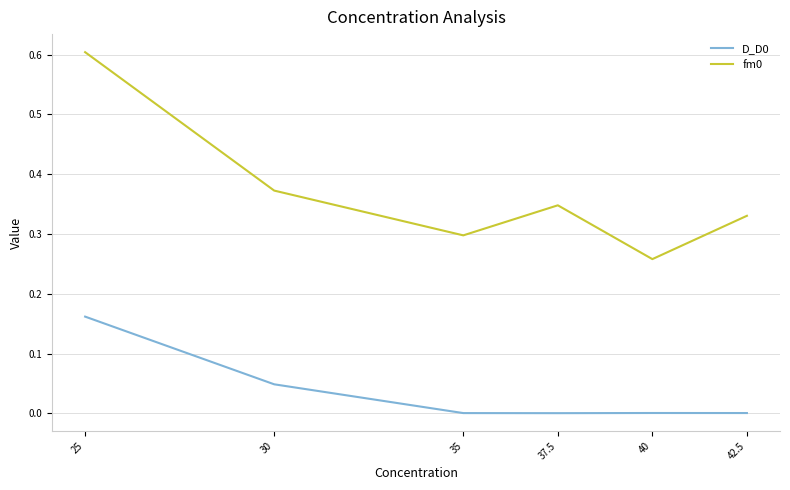

Is it true that D_D0 equals 0.0 at 30?

True